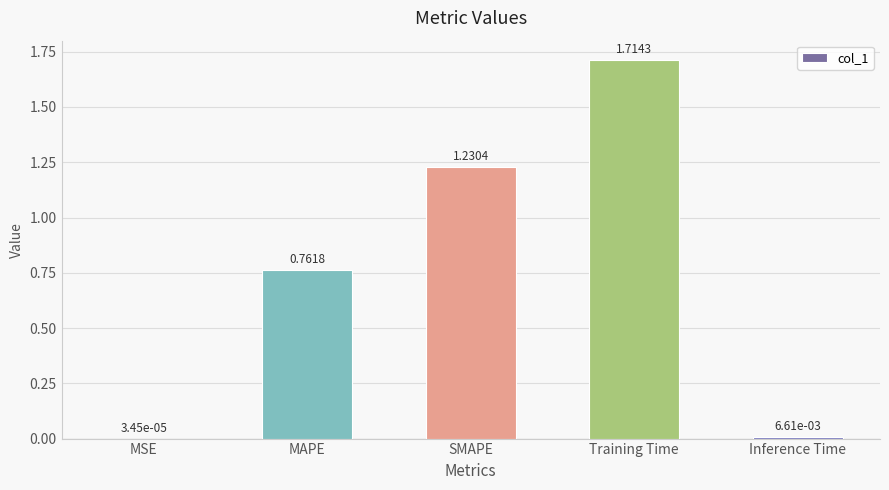

At which category does the chart reach its peak across all series?

Training Time